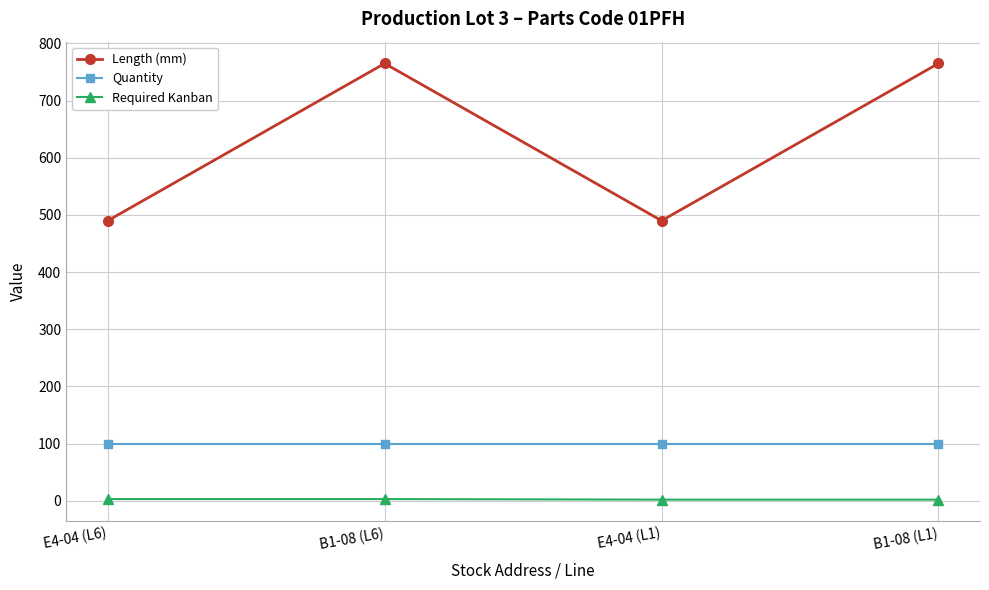

What is the average value of the Quantity series?

100